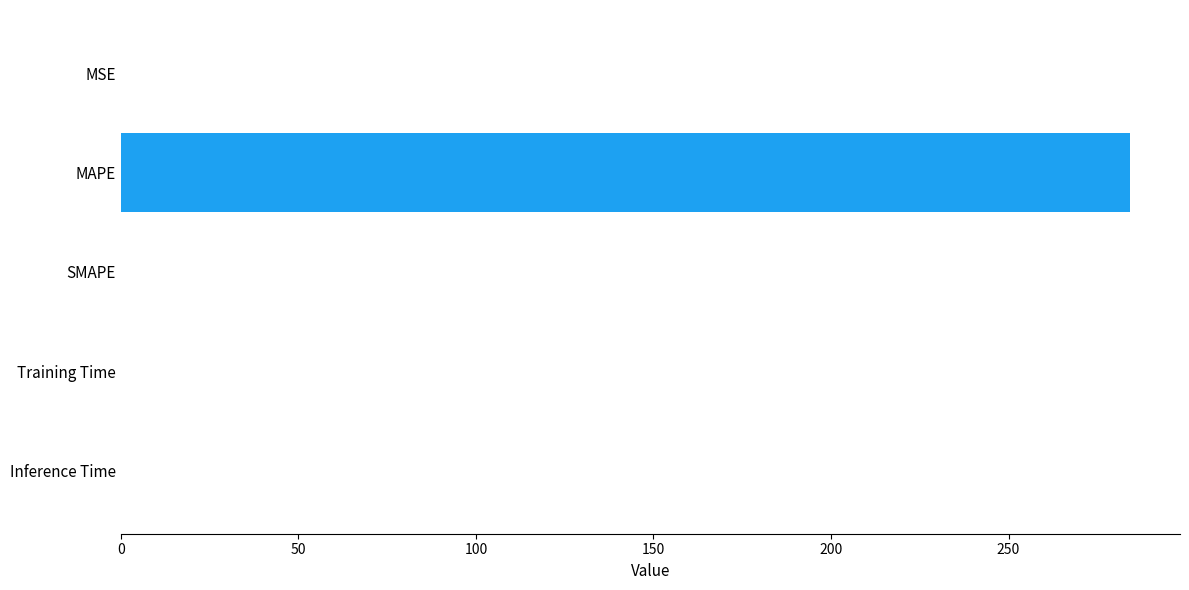

Are the bars horizontal?

Yes